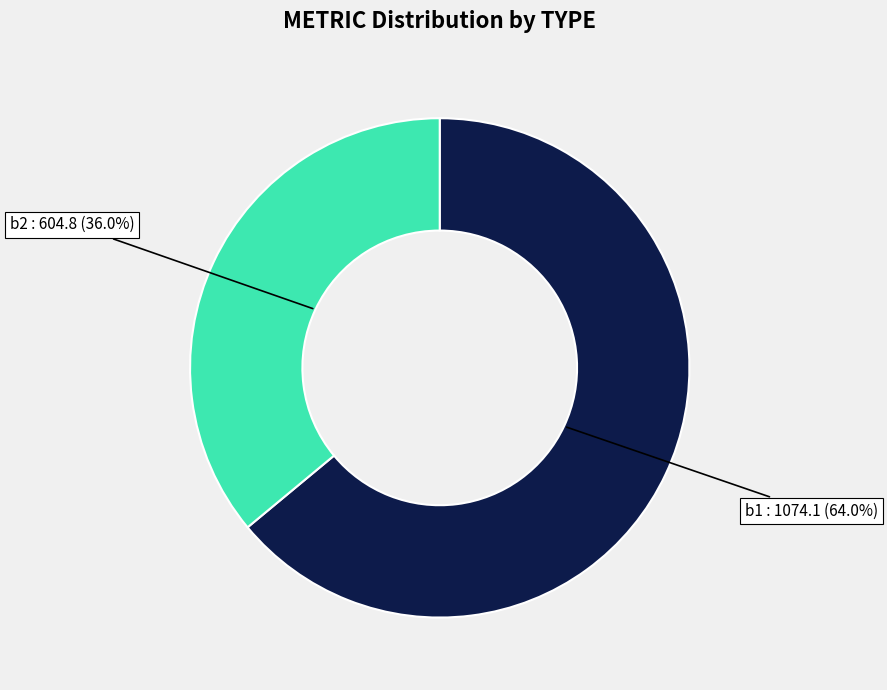

Is there a majority slice in this chart?

Yes